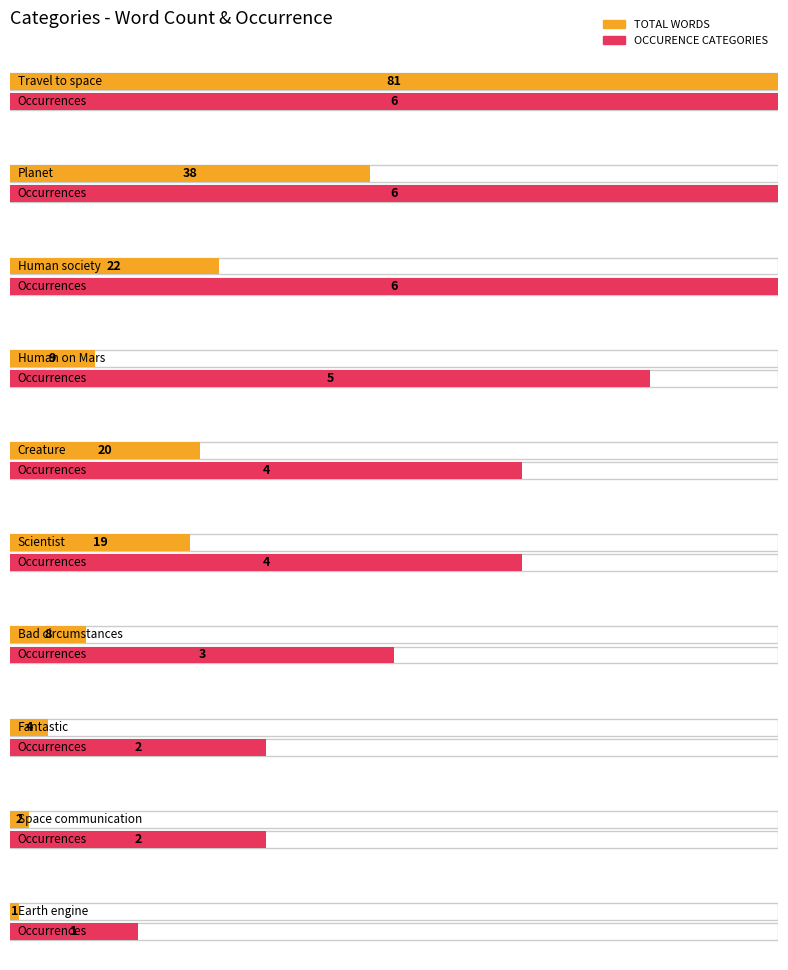

List the labels in order of OCCURENCE CATEGORIES value, largest first.

Travel to space, Planet, Human society, Human on Mars, Creature, Scientist, Bad circumstances, Fantastic, Space communication, Earth engine